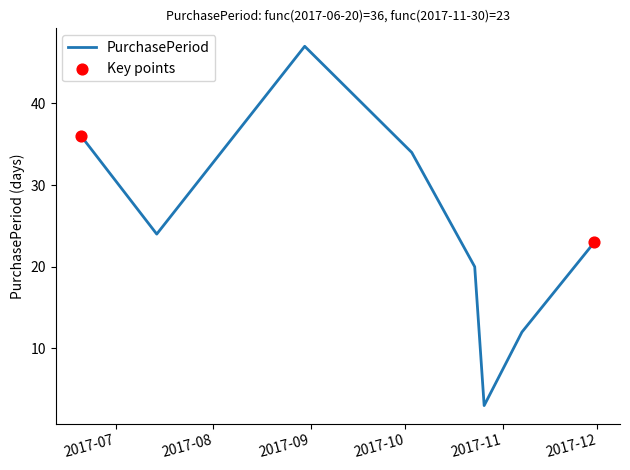

What is the minimum value shown in the chart?

3